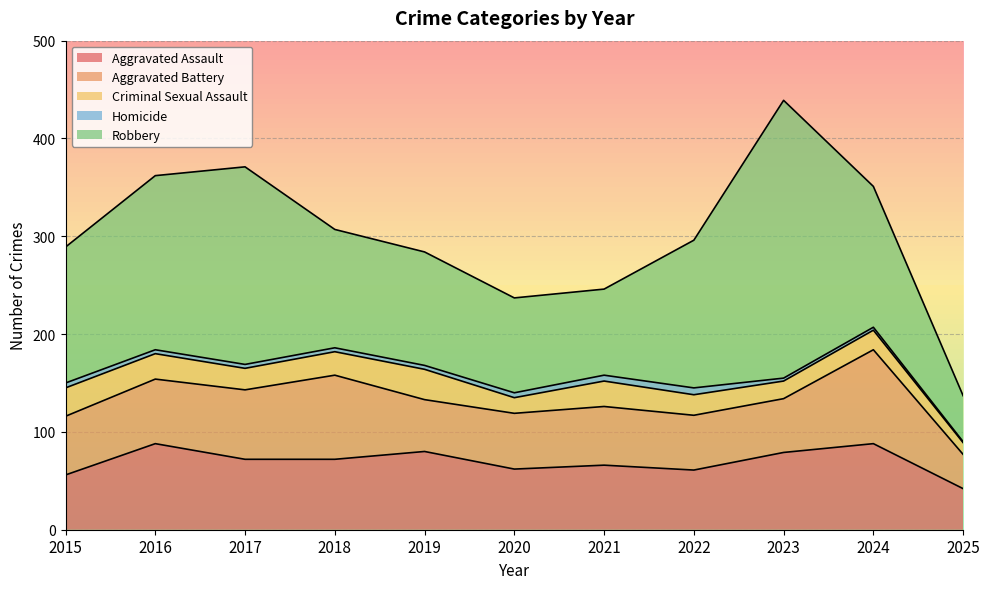

What is the value of the Aggravated Assault point at the 9th from the left?

79